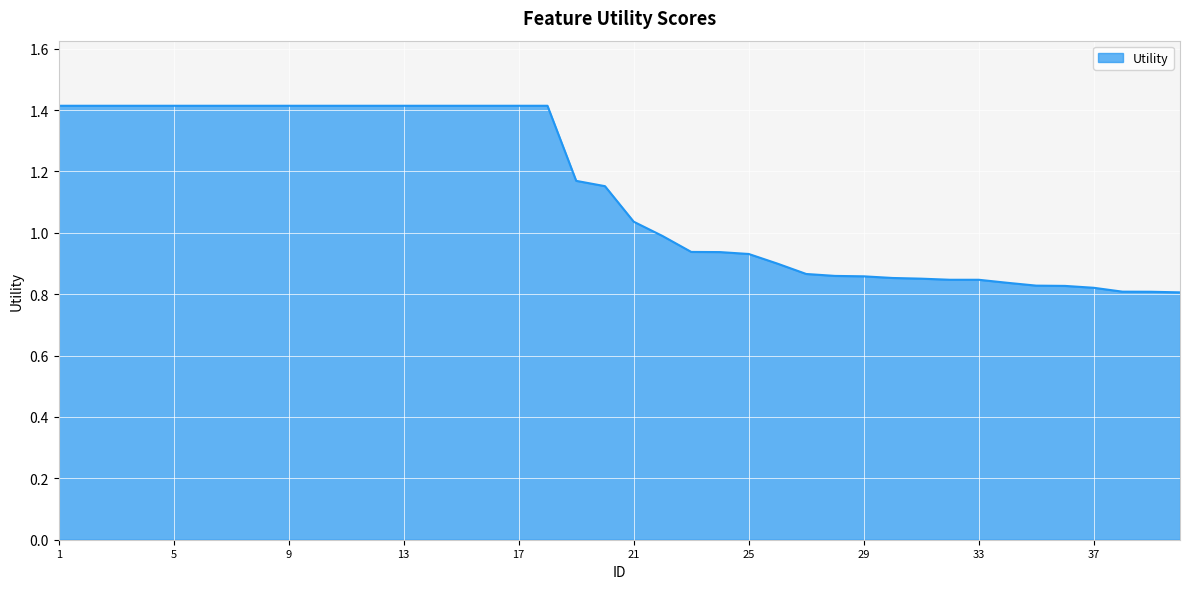

What is the difference between the maximum and minimum values?

0.6